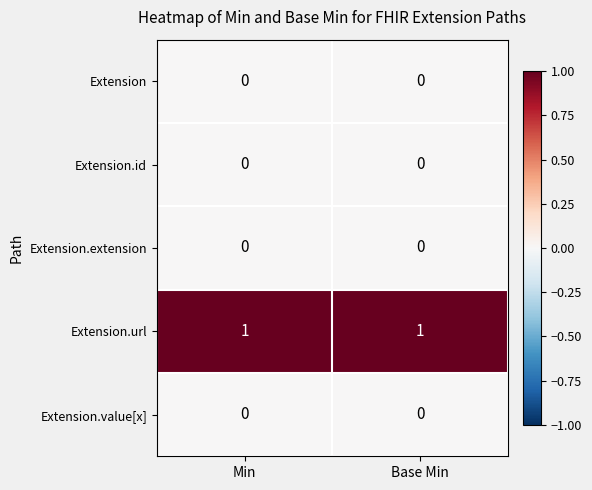

Which series has the largest total across all categories?

Extension.url